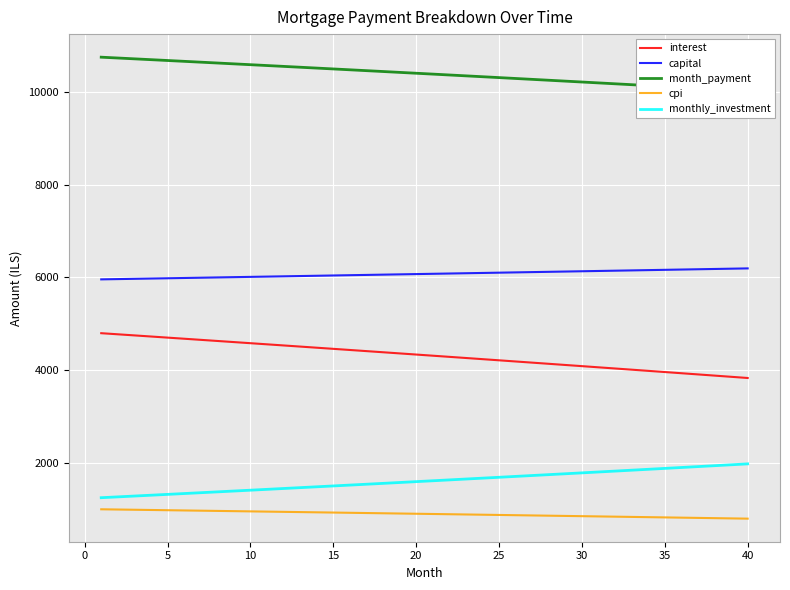

How many lines are shown in the chart?

5